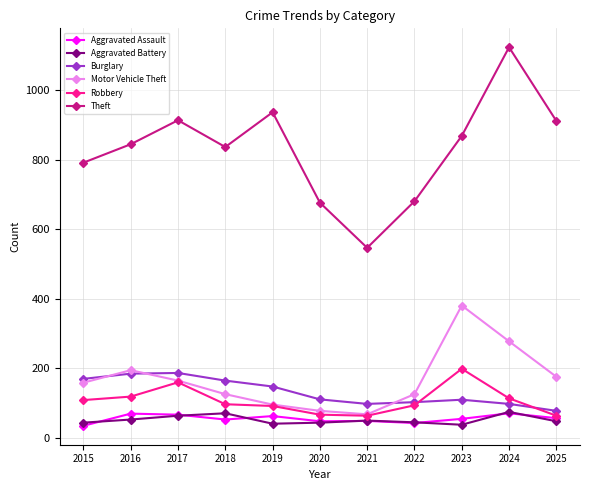

True or false: Aggravated Battery and Theft cross at least once.

False